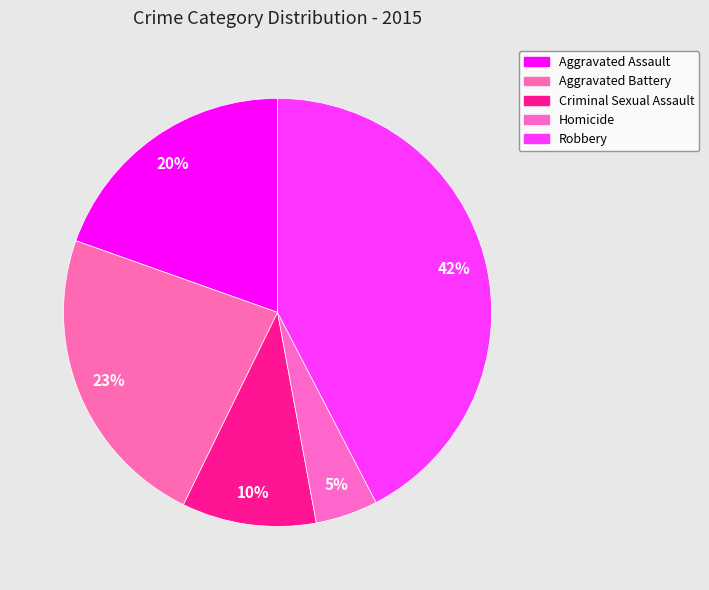

Combined, do Homicide and Aggravated Battery account for over 50%?

No